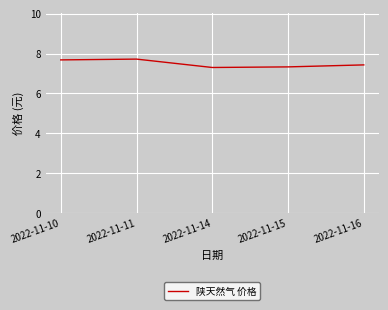

The chart shows a value of 7.7 at 2022-11-10. True or false?

True